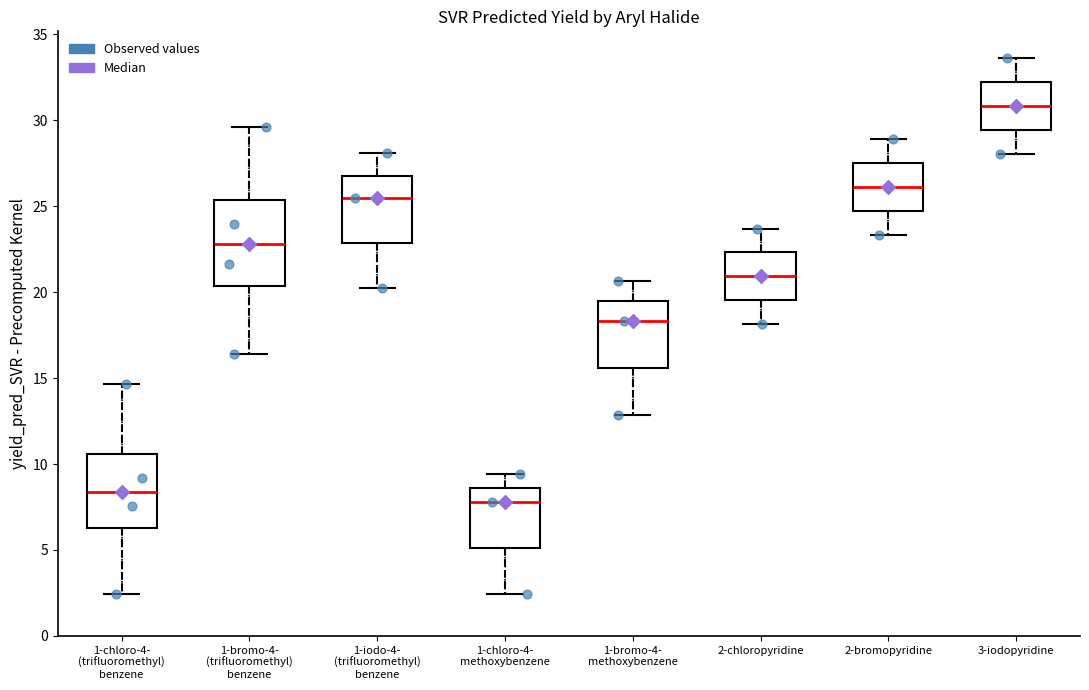

Which box has the lowest median line?

1-chloro-4- methoxybenzene